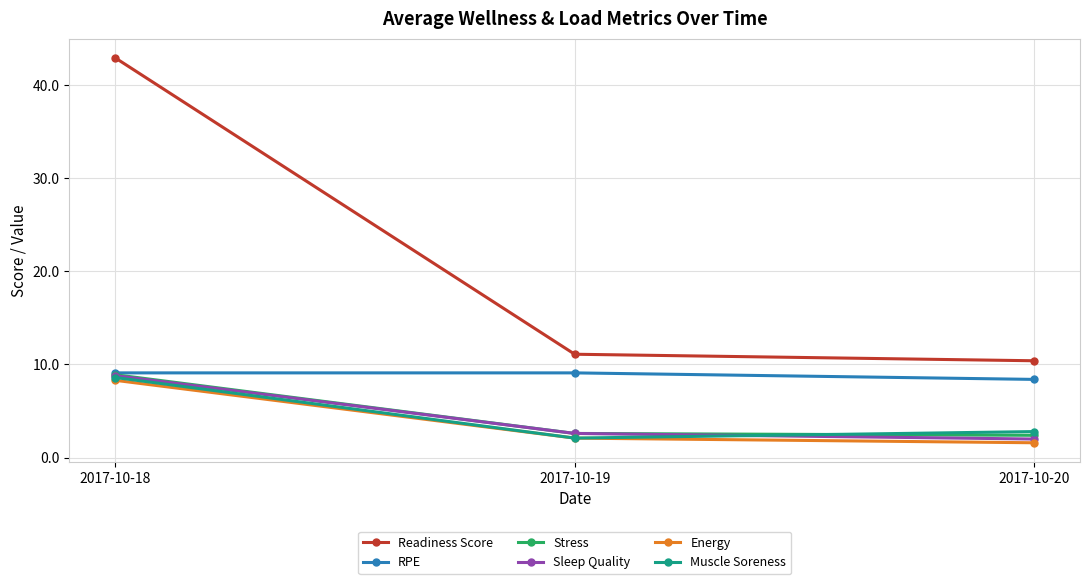

At which label does Readiness Score reach its minimum?

2017-10-20